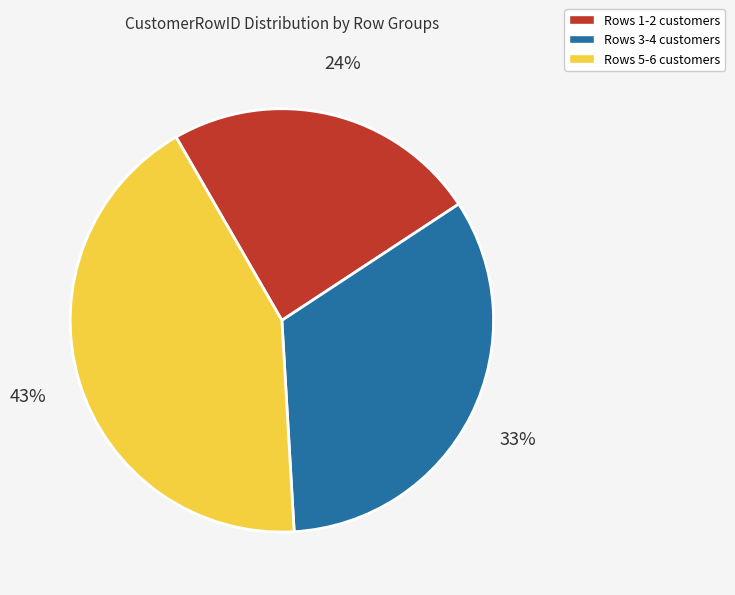

To the nearest percent, what is the difference between the Rows 1-2 customers and Rows 5-6 customers slice percentages?

19%